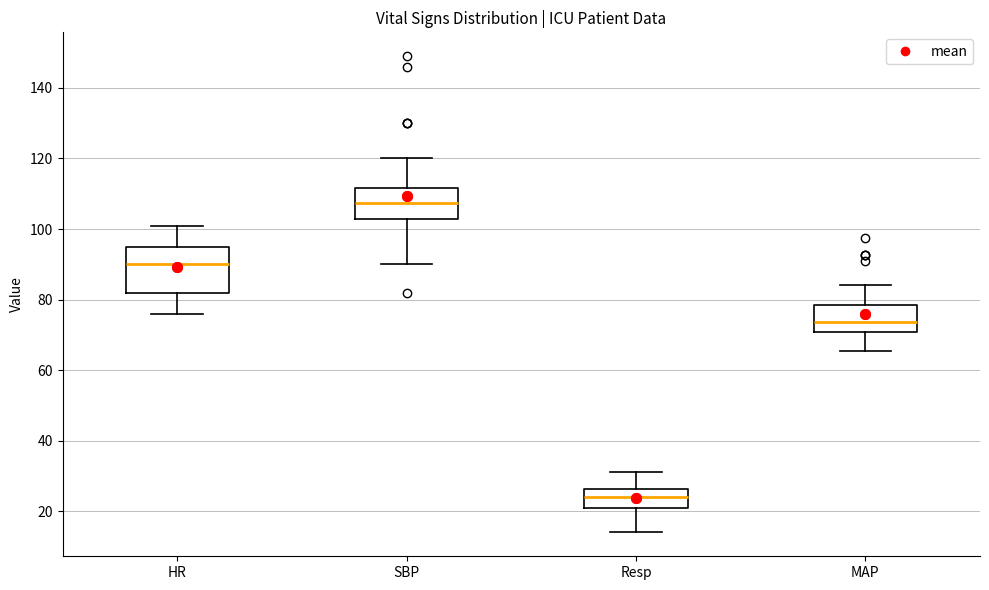

Which box is the tallest, from its lower edge to its upper edge?

HR